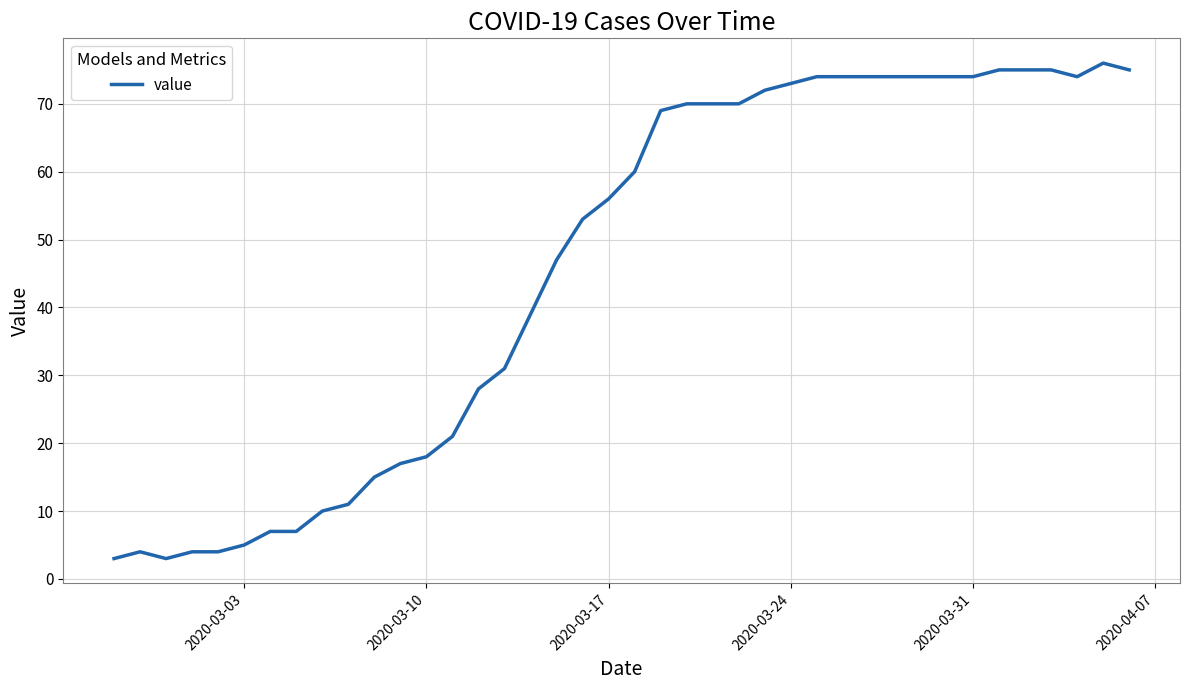

What is the minimum value shown in the chart?

3